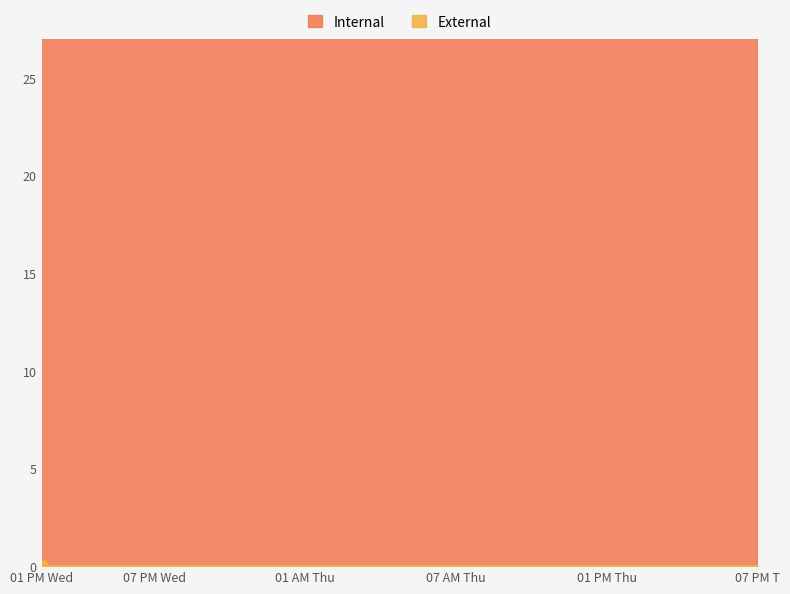

Approximately how many times larger is the value at 5.0 compared to 3.0?

1.0